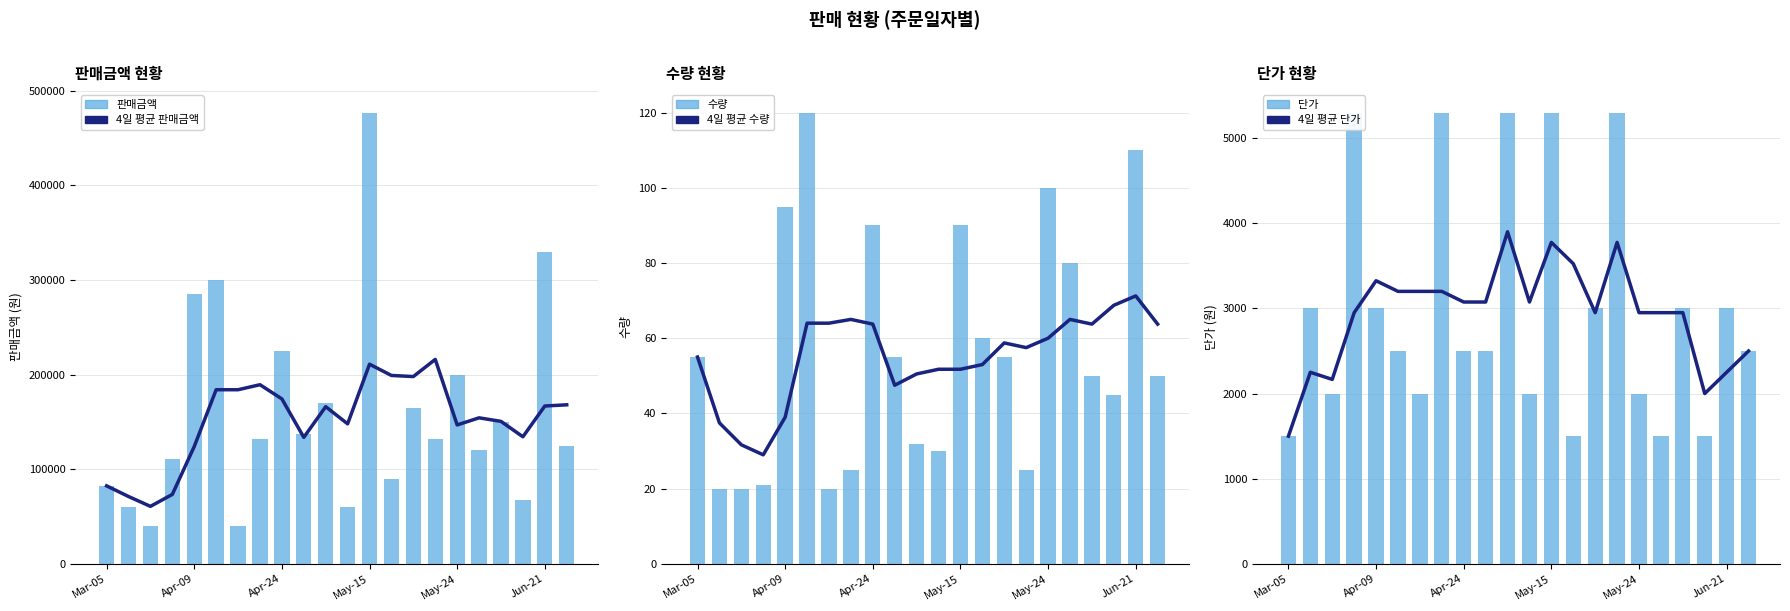

What is the minimum value shown in the chart?

20.0